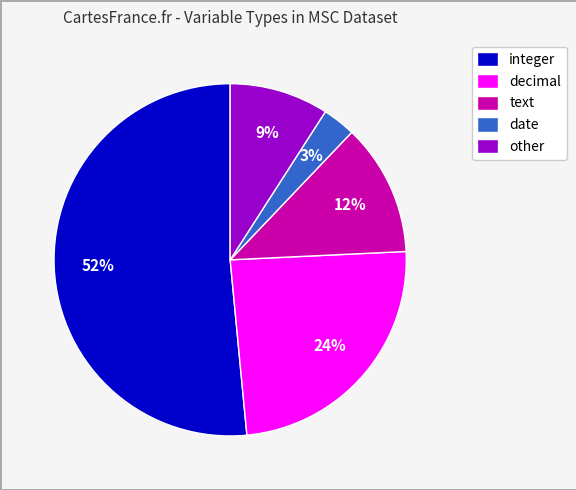

Combined, do decimal and integer account for over 50%?

Yes